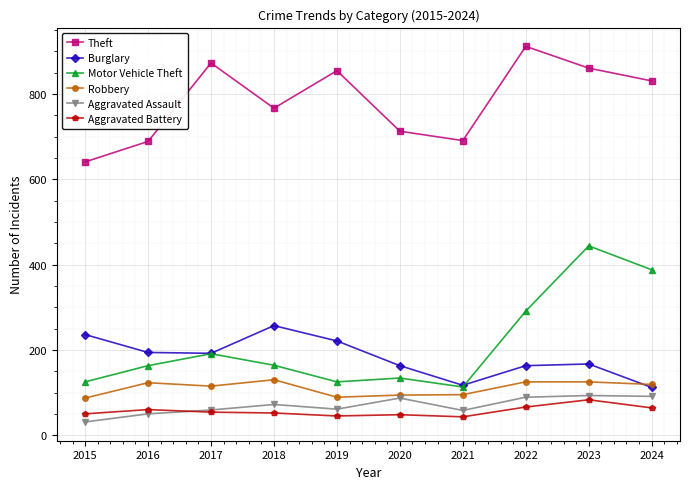

In Theft, how many points are lower than both neighbors (excluding endpoints)?

2